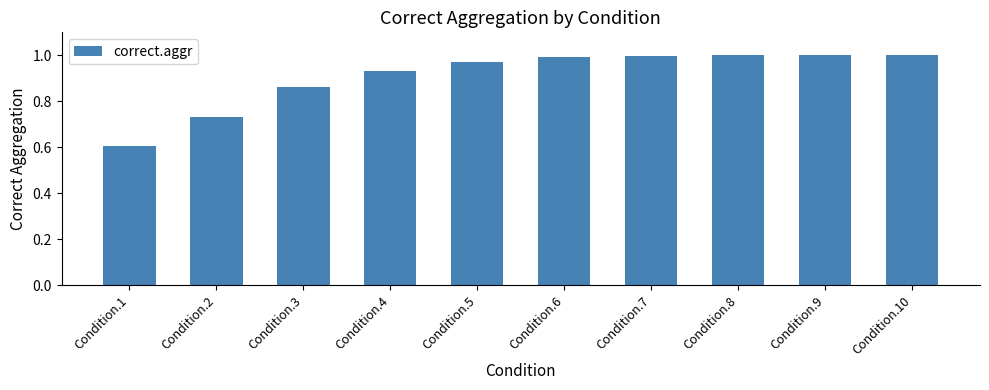

At which label is the value closest to 0?

Condition.1